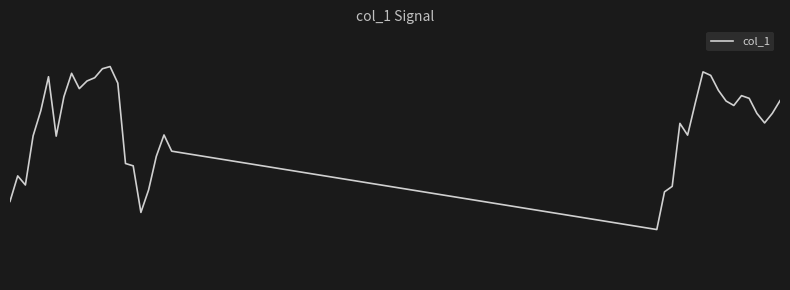

What is the sum of all values?

54.9